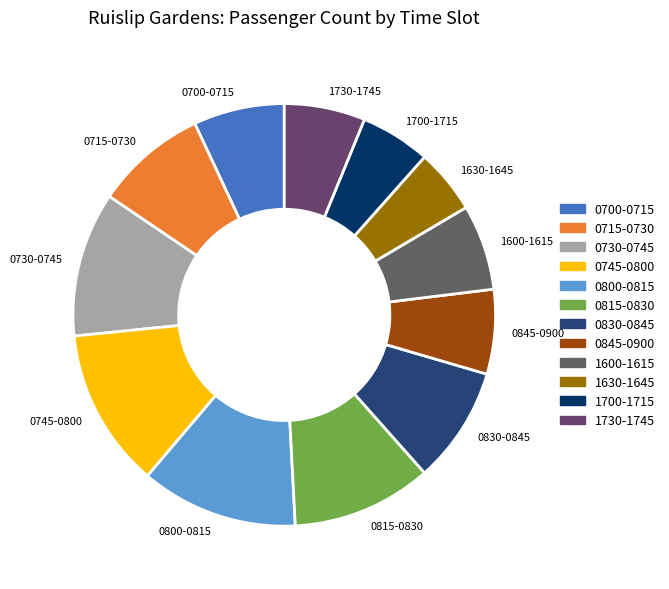

How many slices are in this pie chart?

12